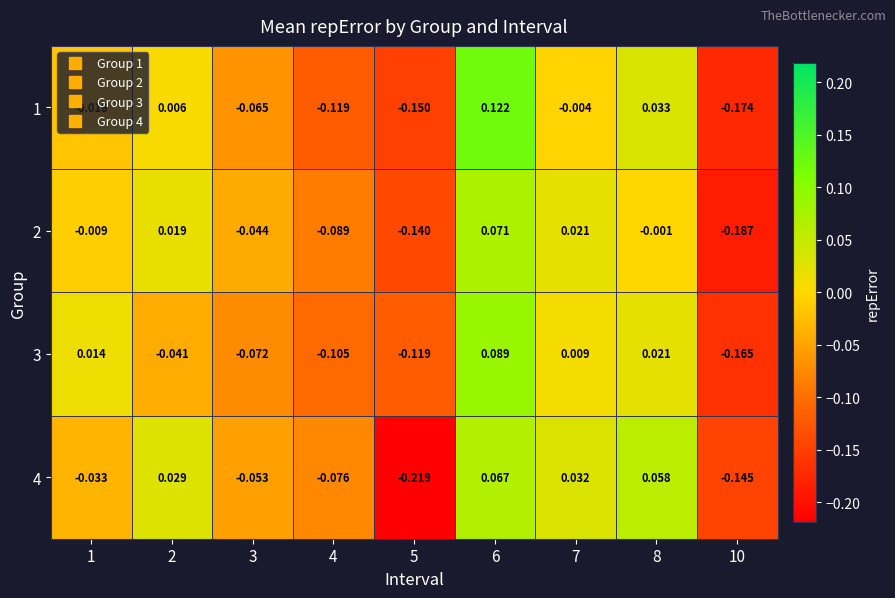

Is the value of 4 at 4 greater than the value of 3 at 1?

No